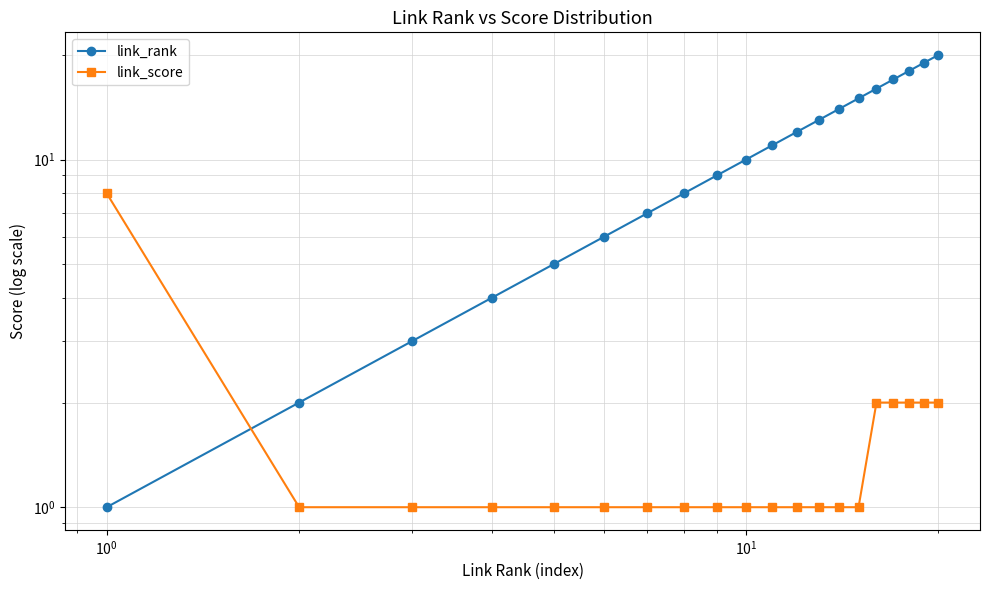

How many times do link_score and link_rank cross each other?

1